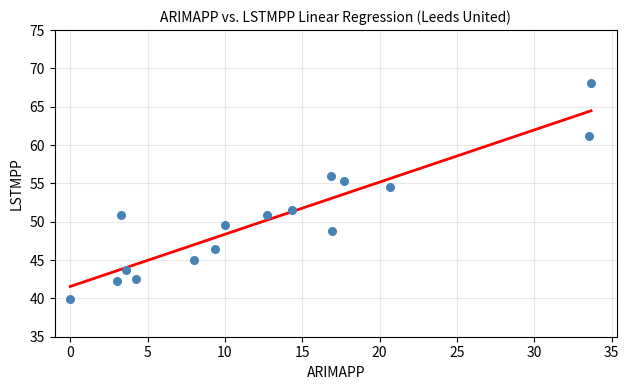

What is the range of Y values (max minus min)?

28.1